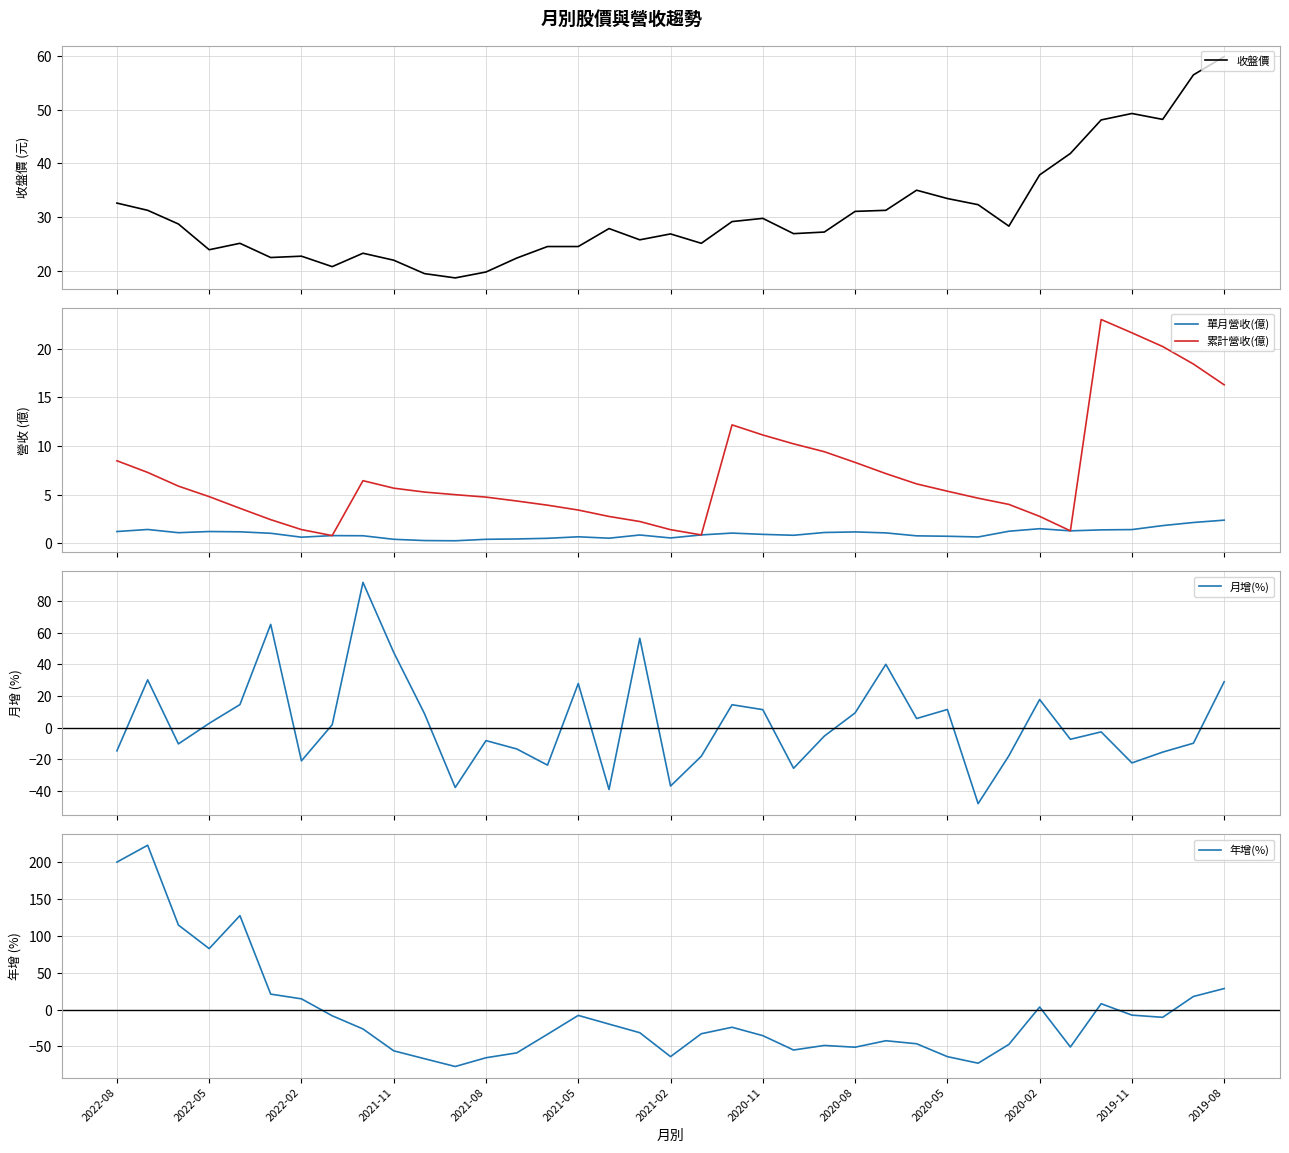

What is the highest value of the 單月營收(億) series?

2.4